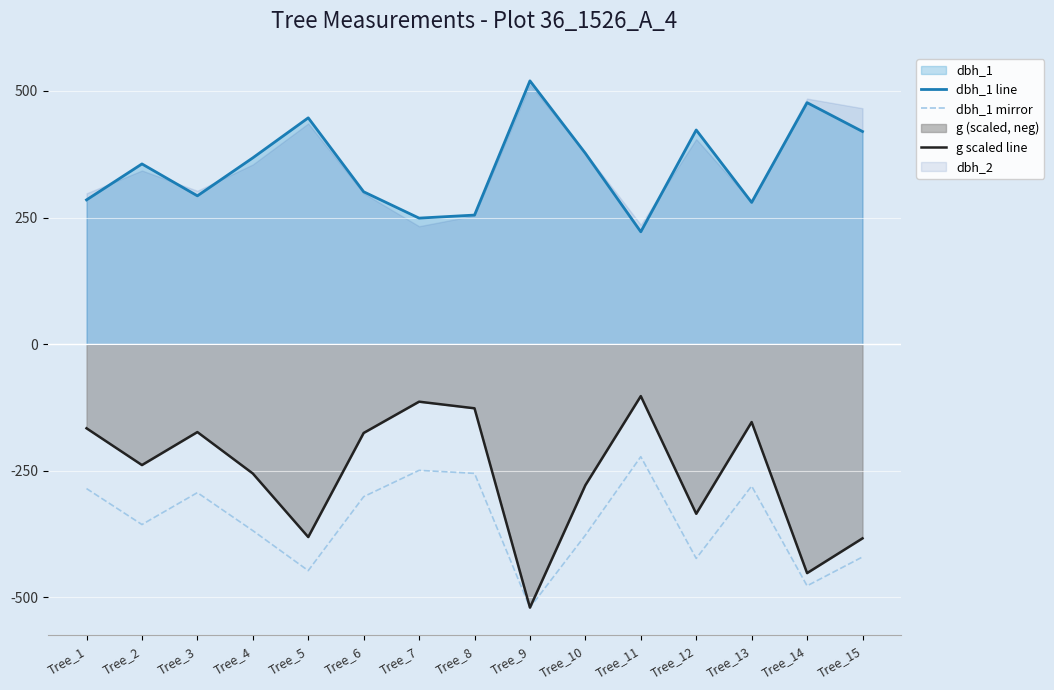

Between Tree_1 and Tree_6, which is larger?

Tree_6